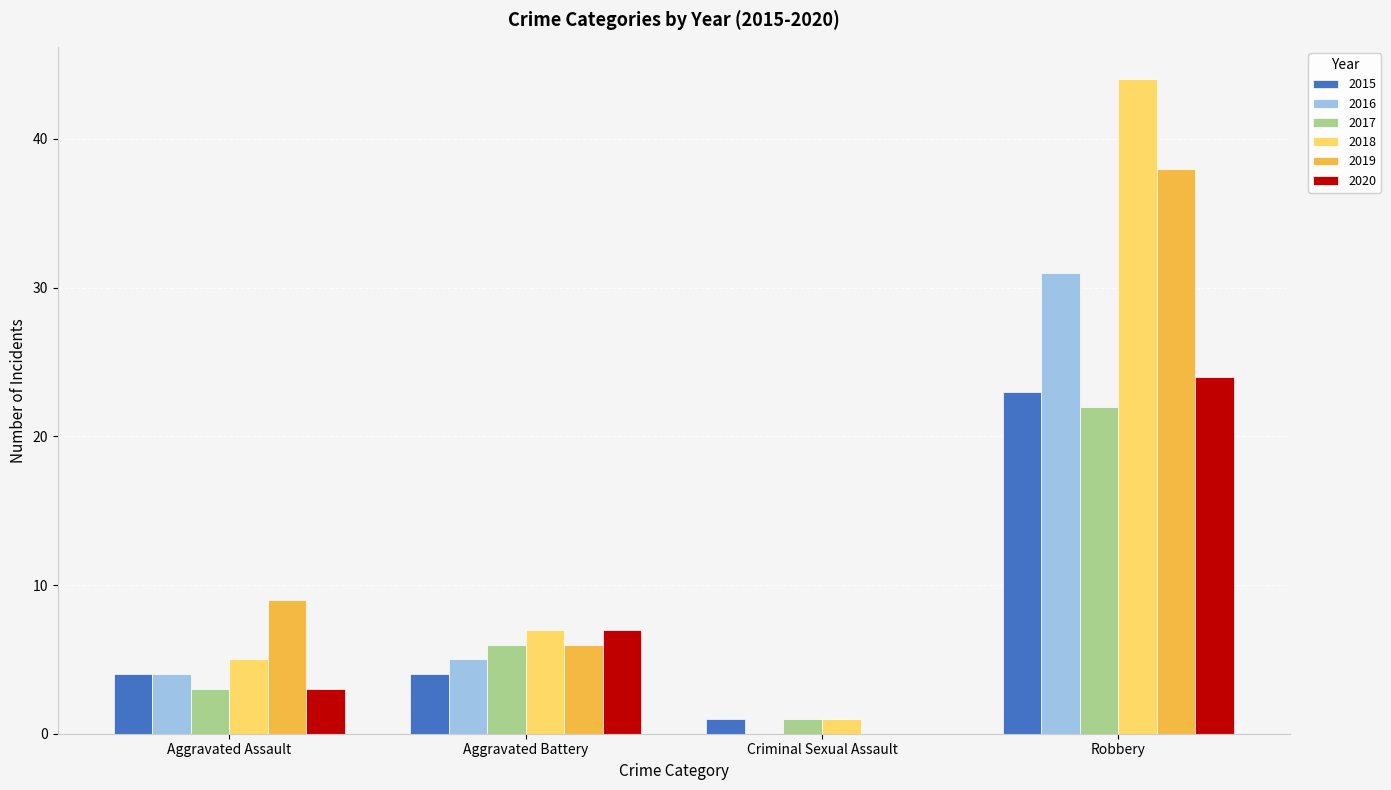

Is the value of 2019 at Criminal Sexual Assault greater than the value of 2018 at Criminal Sexual Assault?

No